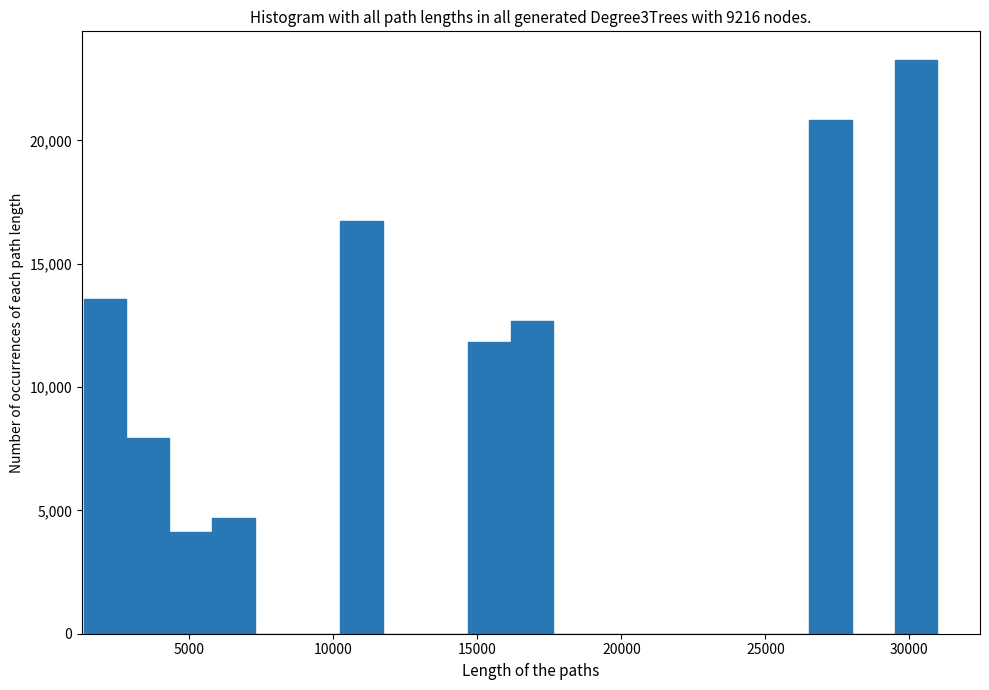

Around what value on the x-axis is the tallest bar? Give the approximate position of its centre, as read against the axis.

30000